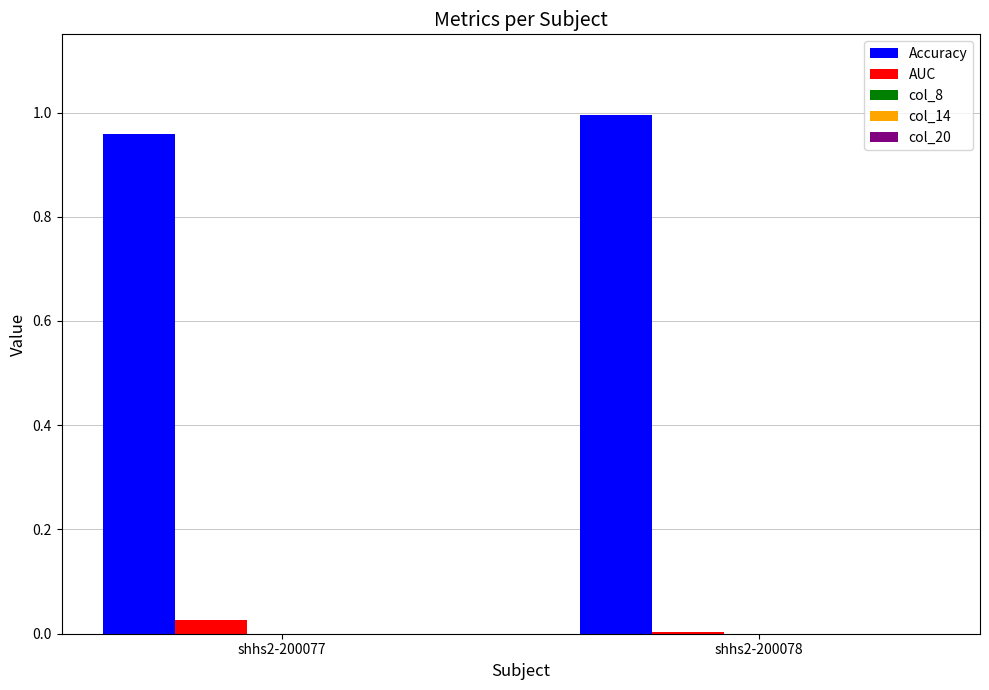

Is it true that Accuracy equals 0.2 at shhs2-200077?

False